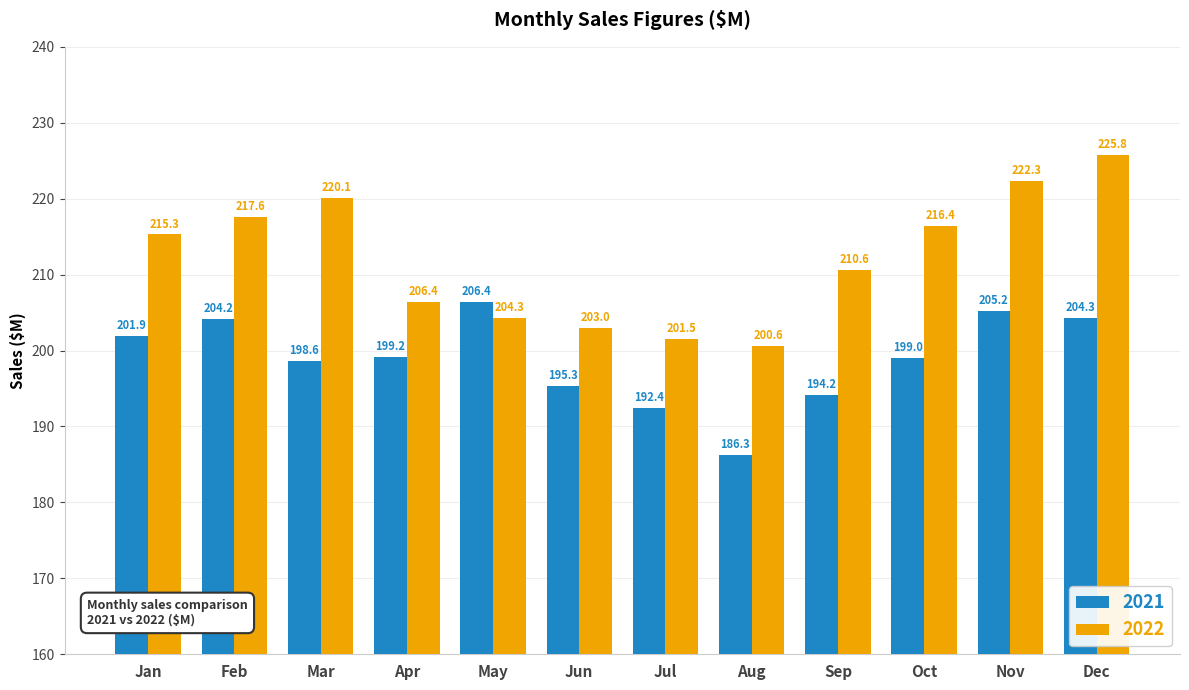

Which series has the widest spread of values?

2022